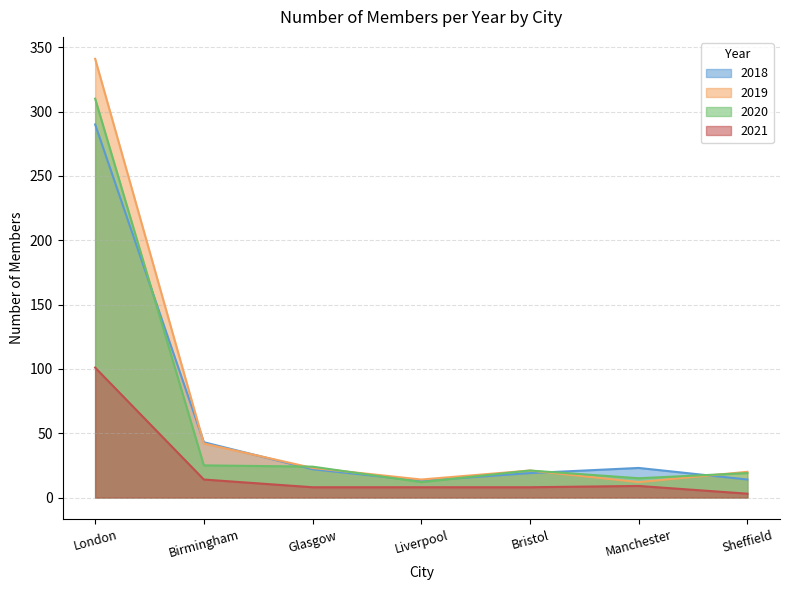

Which series has the largest range (max minus min)?

2019